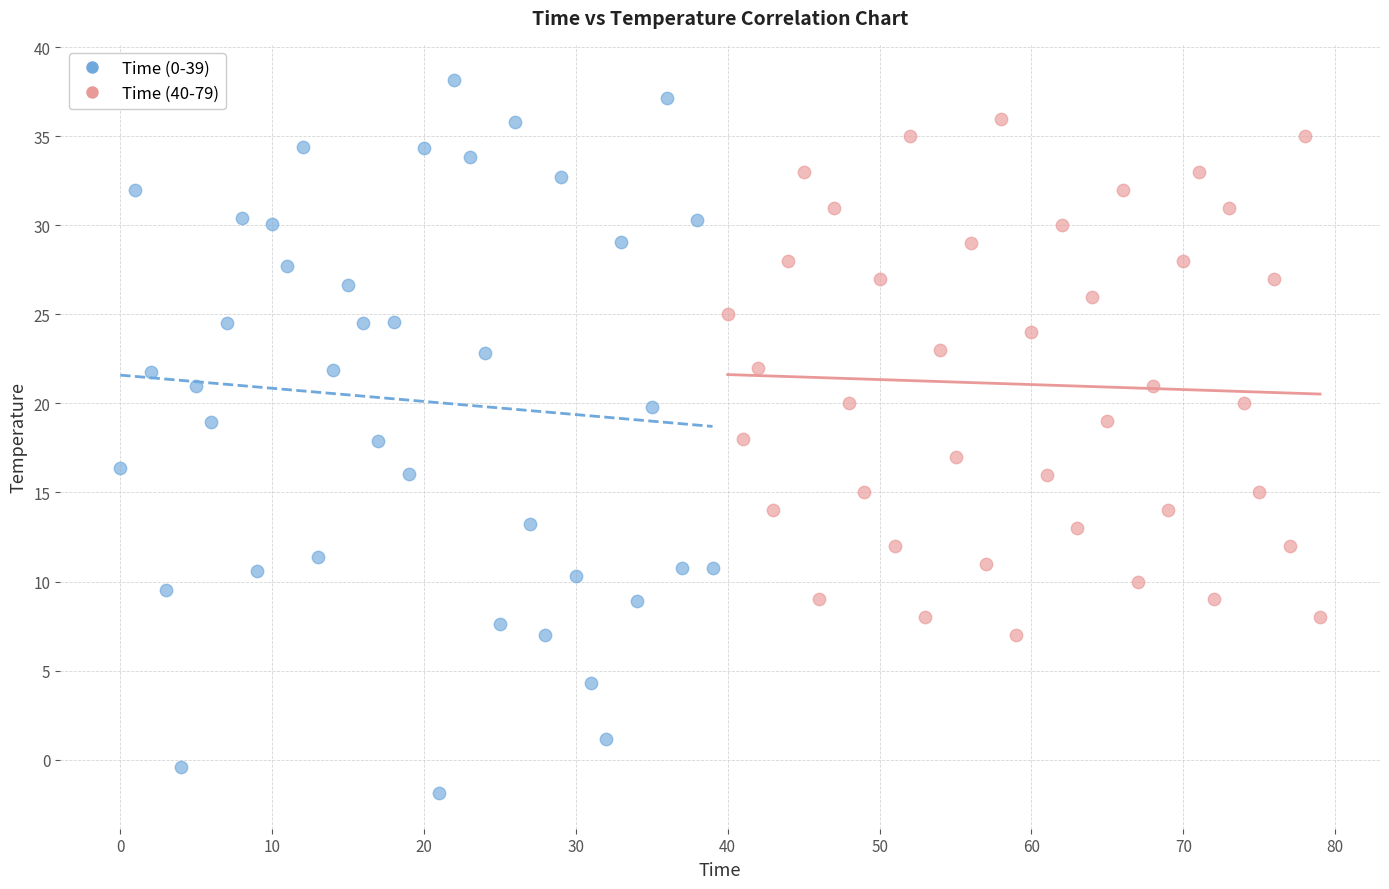

Which series reaches the maximum Y coordinate?

Time (0-39)